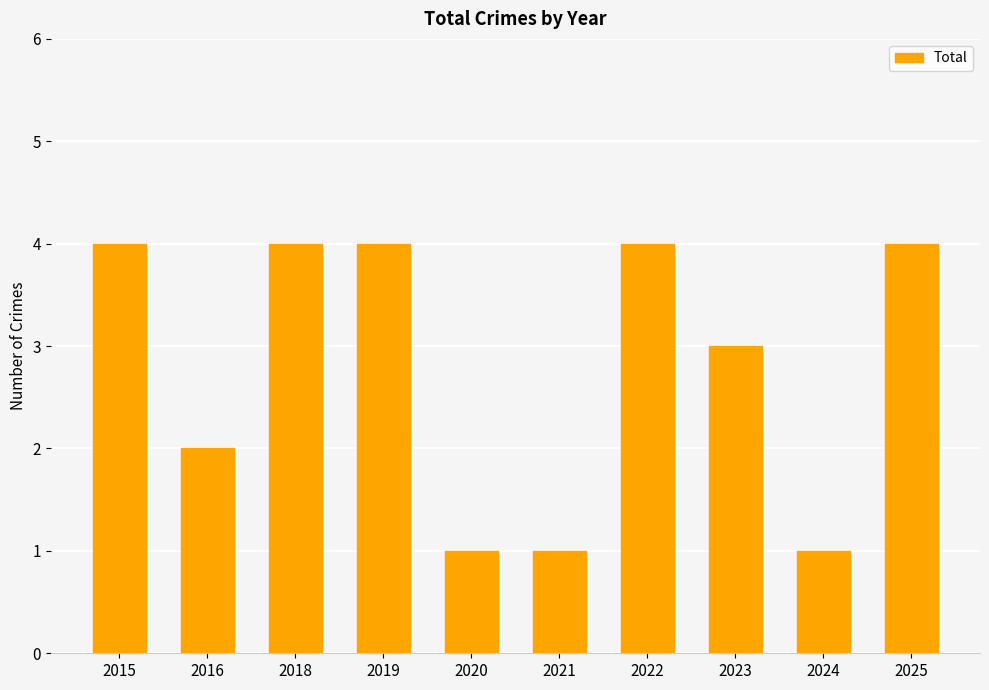

How many values are below 4?

5